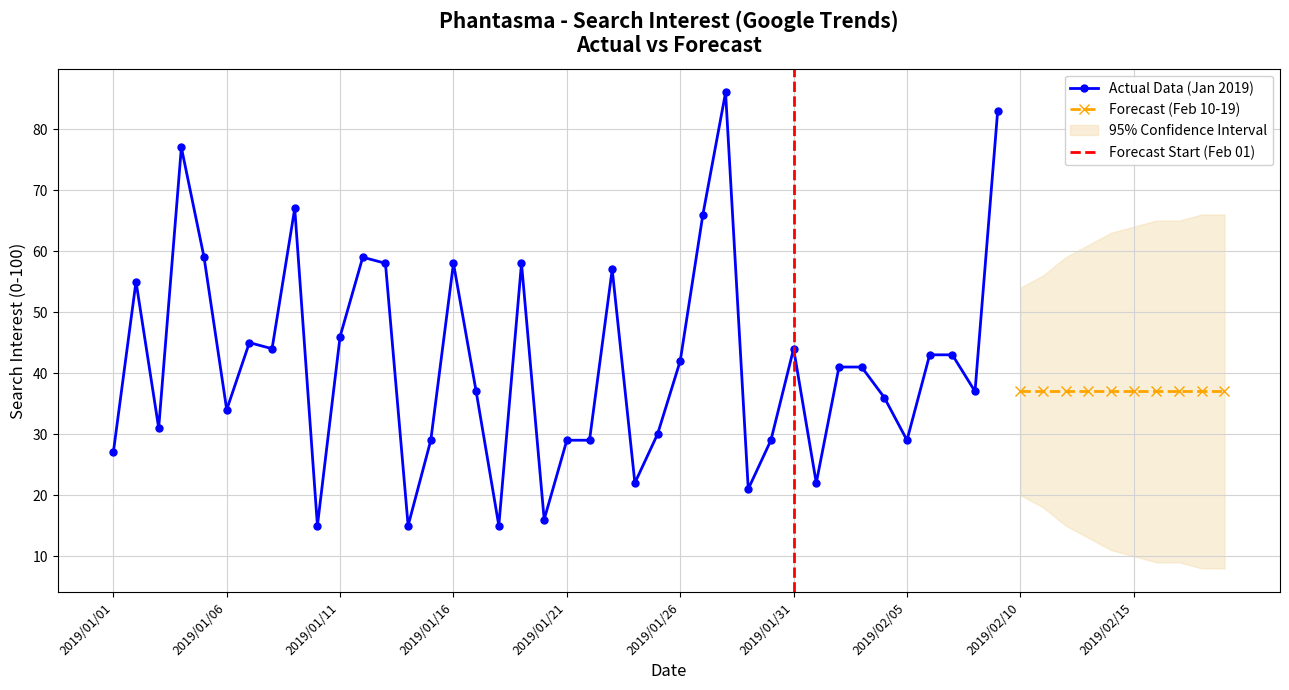

List the labels in order of value, smallest first.

2019/01/10, 2019/01/14, 2019/01/18, 2019/01/20, 2019/01/29, 2019/01/24, 2019/02/01, 2019/01/01, 2019/01/15, 2019/01/21, 2019/01/22, 2019/01/30, 2019/02/05, 2019/01/25, 2019/01/03, 2019/01/06, 2019/02/04, 2019/01/17, 2019/02/08, 2019/02/02, 2019/02/03, 2019/01/26, 2019/02/06, 2019/02/07, 2019/01/08, 2019/01/31, 2019/01/07, 2019/01/11, 2019/01/02, 2019/01/23, 2019/01/13, 2019/01/16, 2019/01/19, 2019/01/05, 2019/01/12, 2019/01/27, 2019/01/09, 2019/01/04, 2019/02/09, 2019/01/28